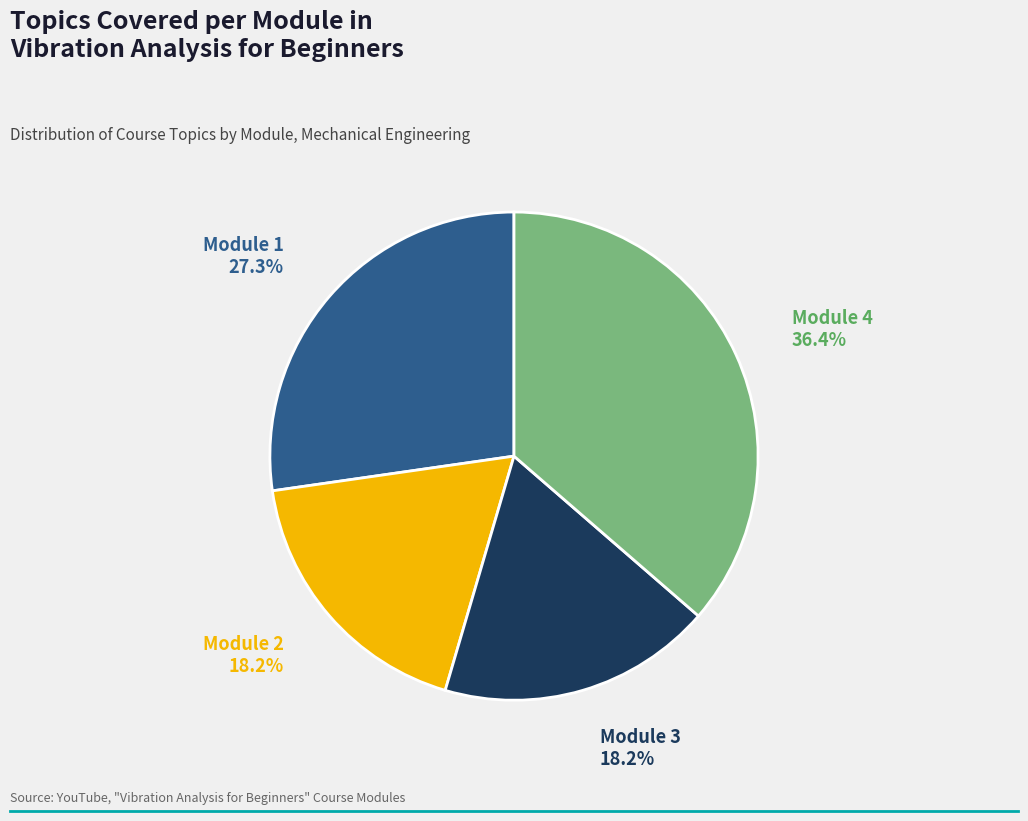

Is there any slice that represents more than half of the pie?

No